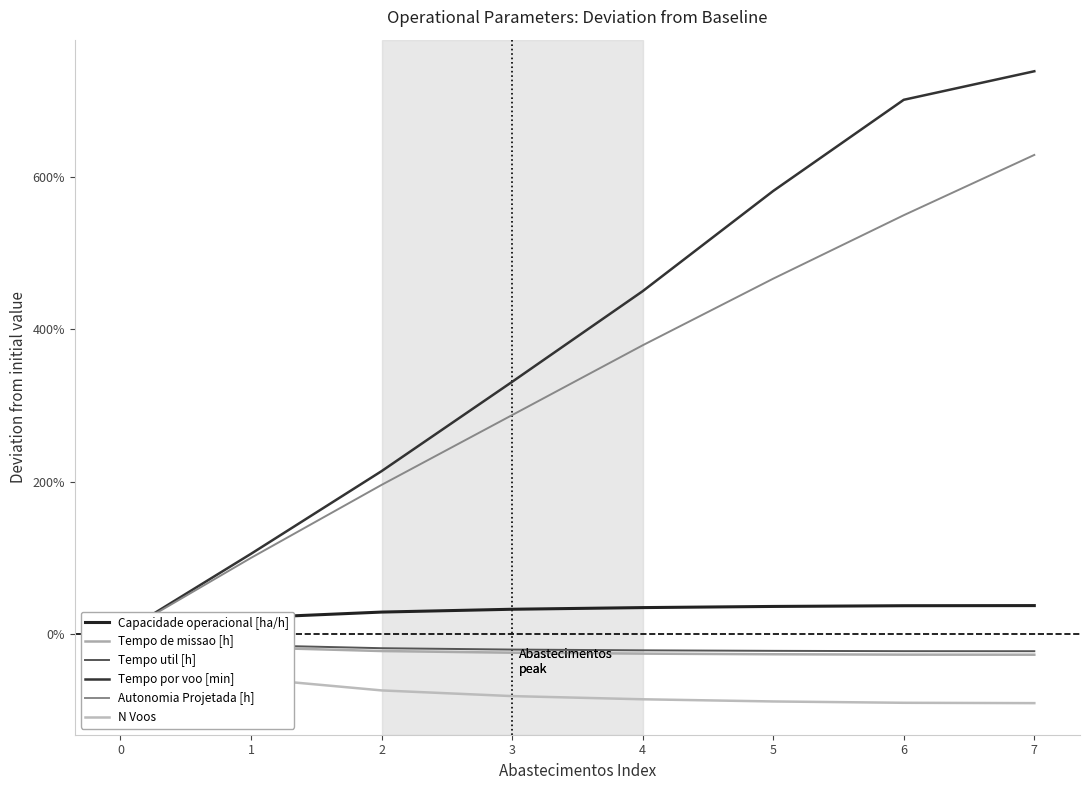

What is the sum of all Tempo util [h] values?

-1.4